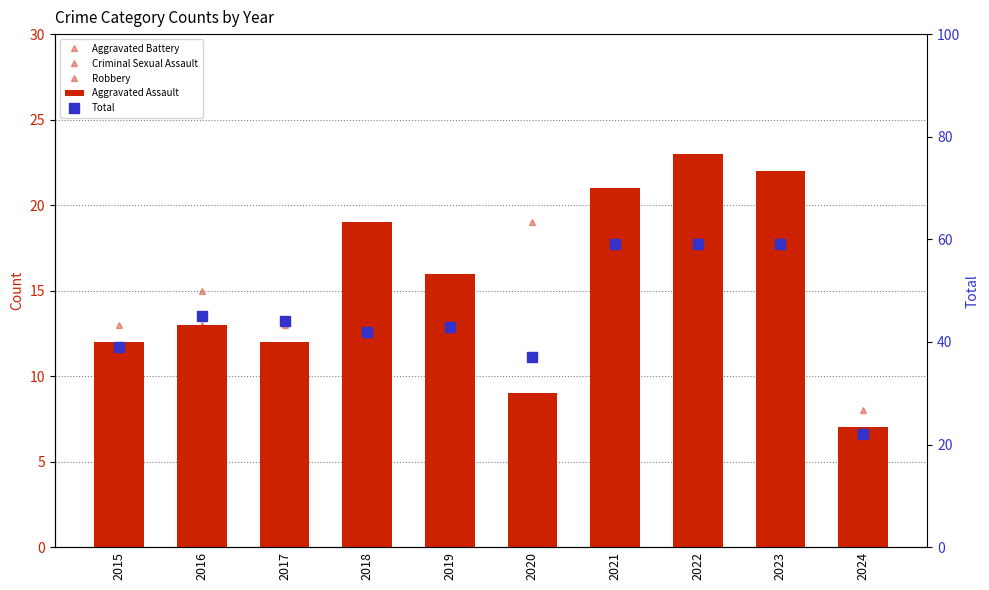

Rank the series by their maximum value, from lowest to highest.

Criminal Sexual Assault, Aggravated Battery, Robbery, Aggravated Assault, Total